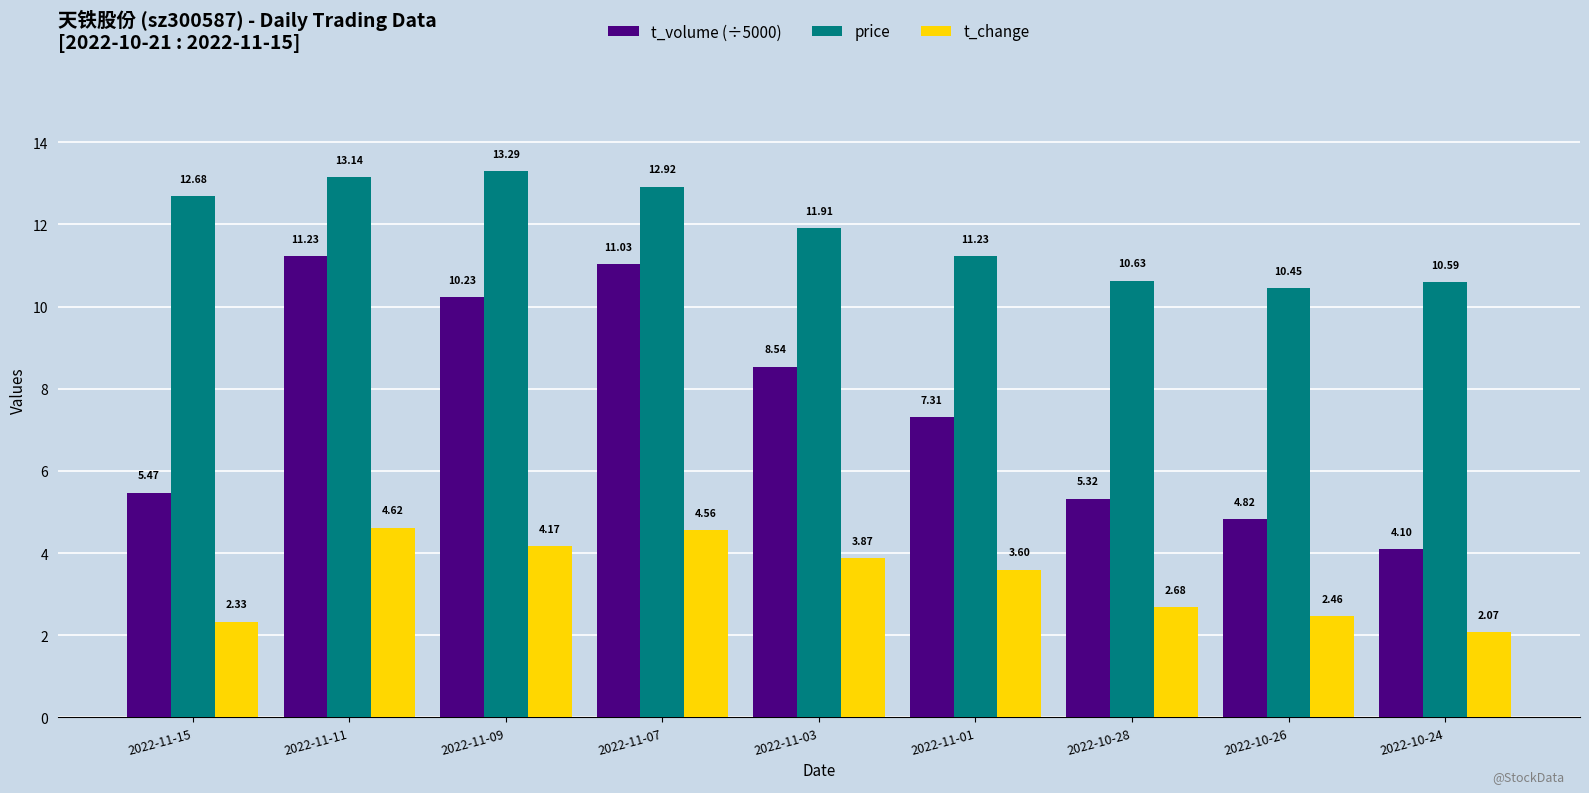

Count the number of data series in this chart.

3